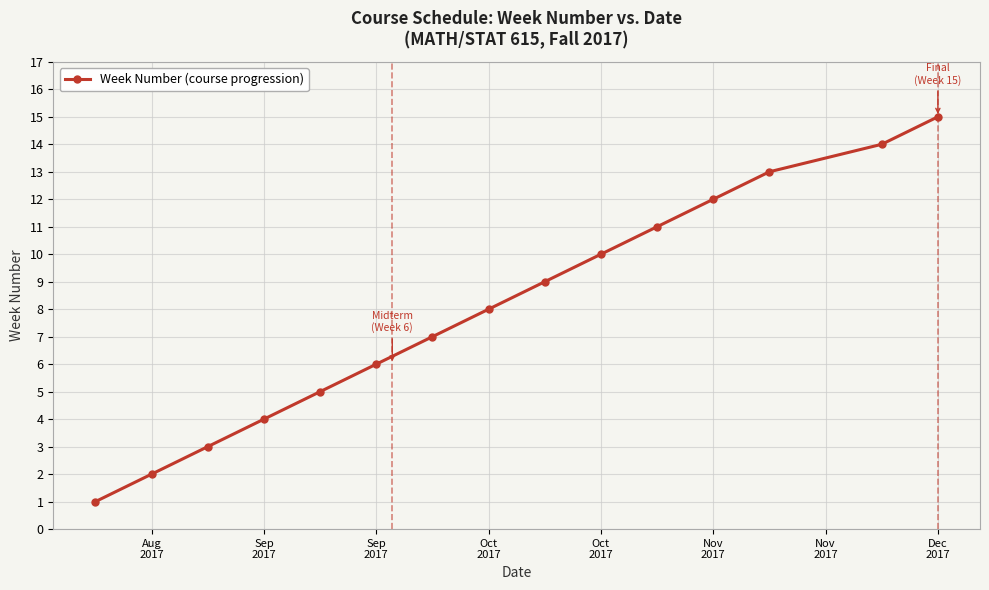

What is the difference between the maximum and minimum values?

14